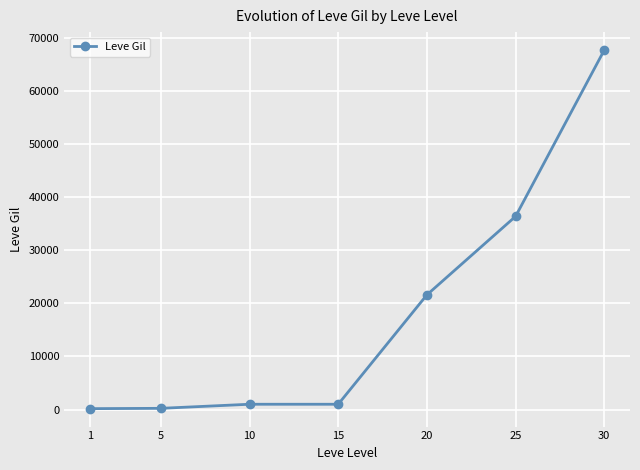

What is the difference between the second highest and second lowest values?

36170